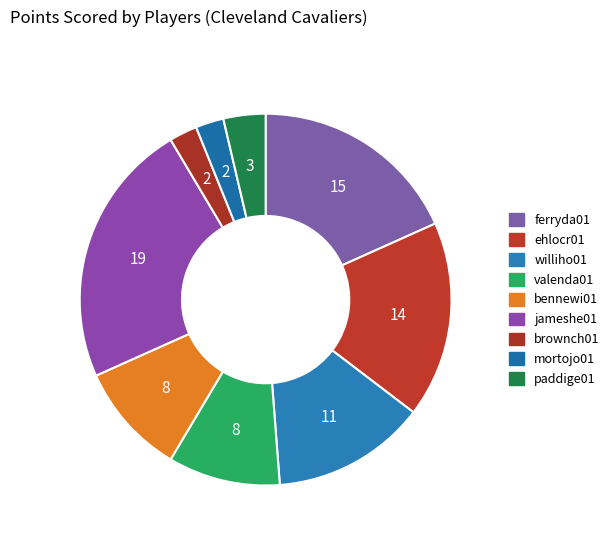

Does paddige01 represent more than half of the total?

No